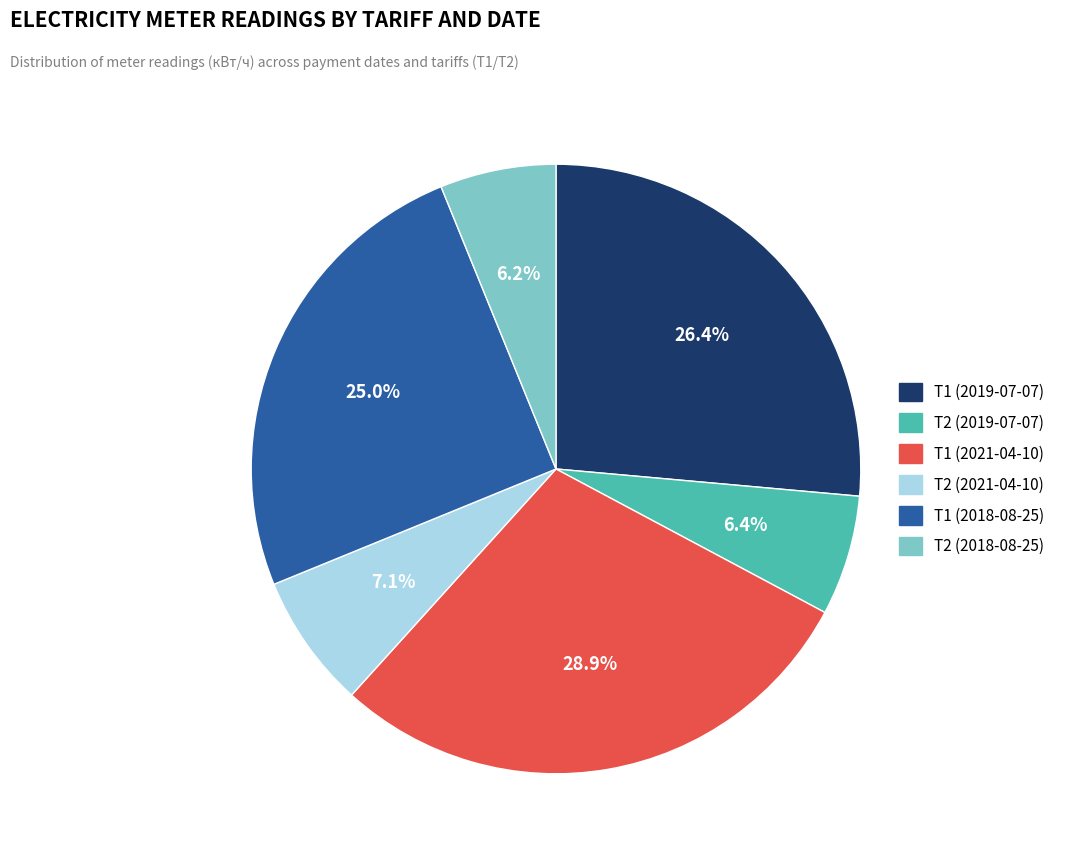

Is there a majority slice in this chart?

No